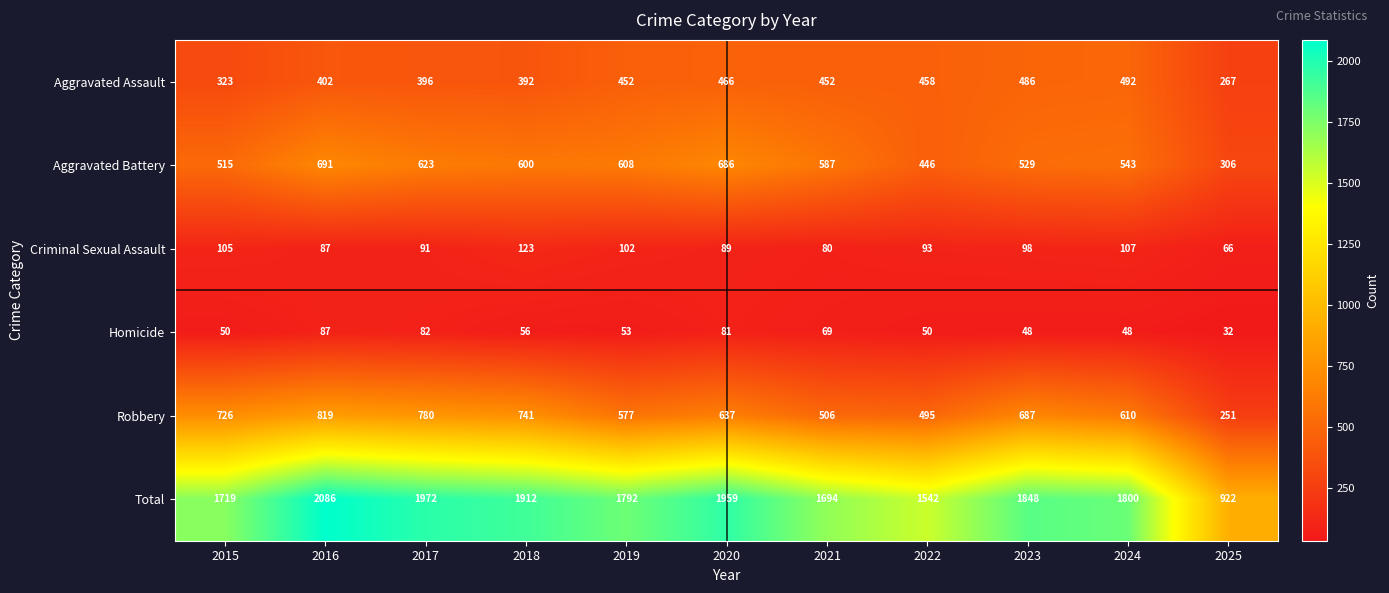

Count the number of categories in the chart.

11